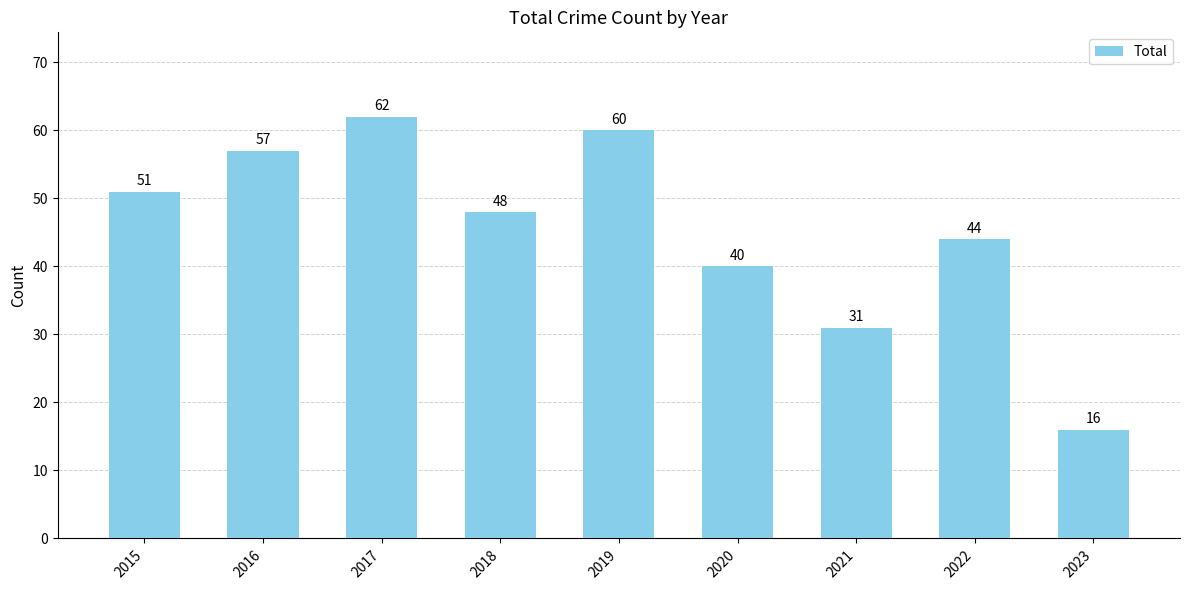

What is the difference between the maximum and minimum values?

46